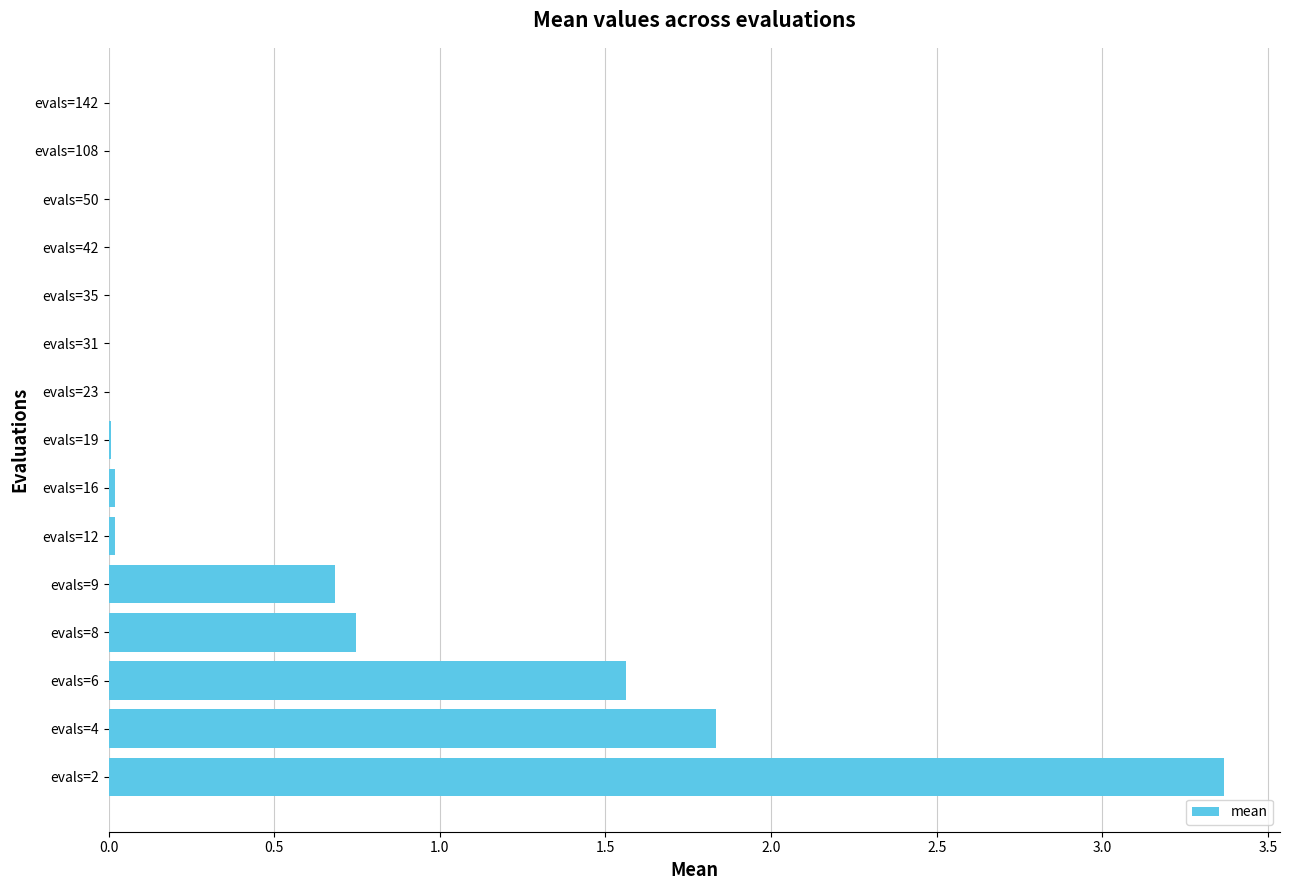

The value at evals=9 is 0.7. True or false?

True